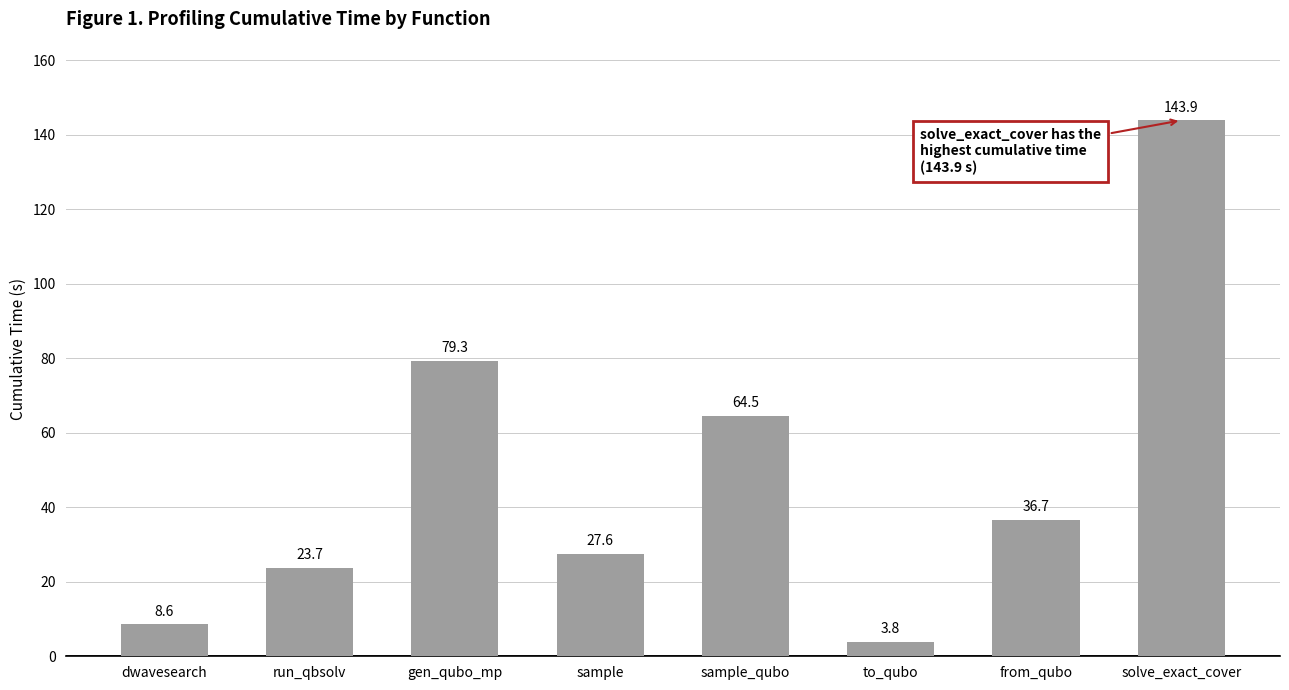

What is the change in value from to_qubo to from_qubo?

+32.9